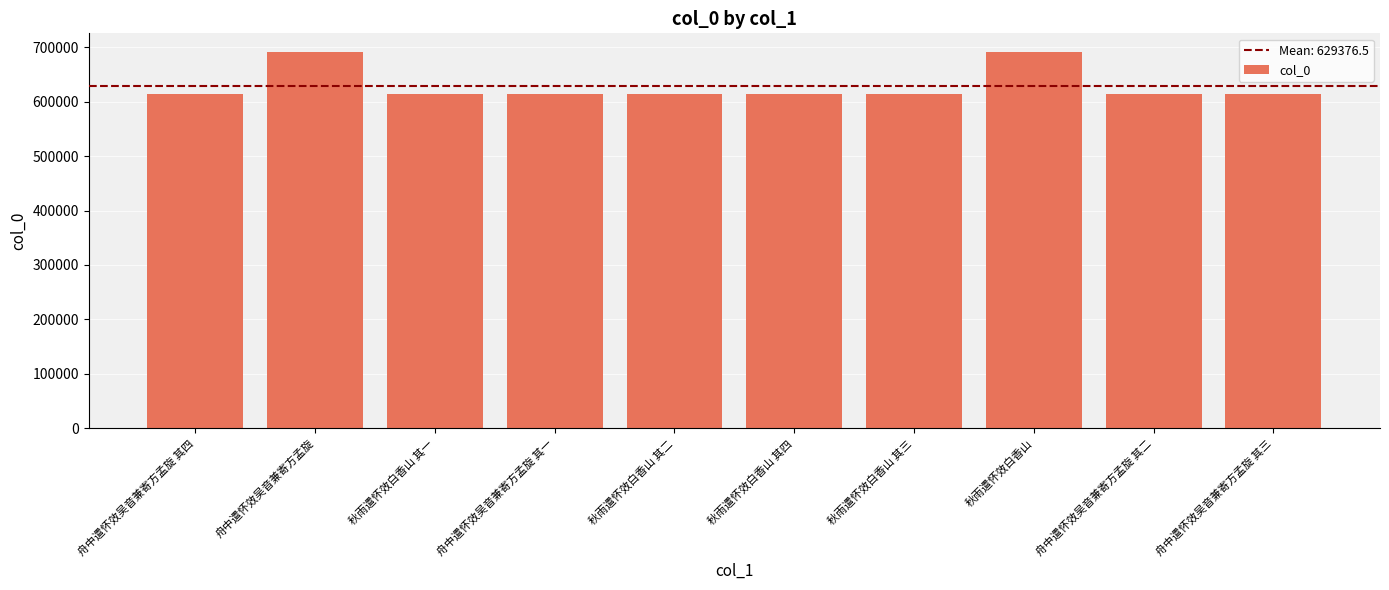

The value at 秋雨遣怀效白香山 其一 is 614047. True or false?

True